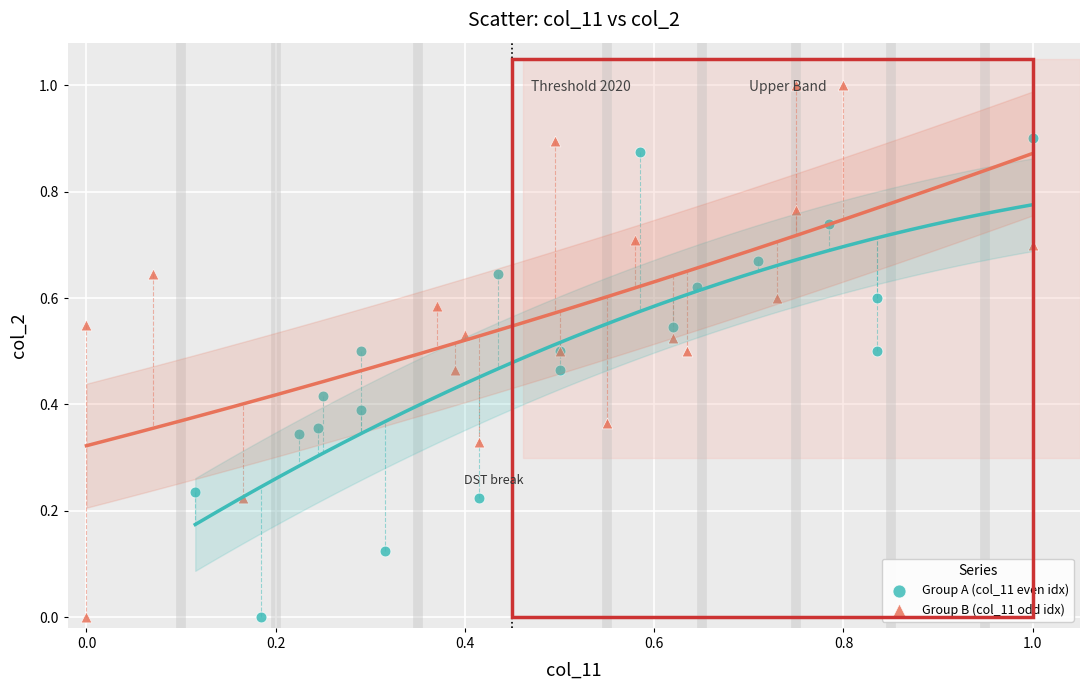

Which series reaches the maximum Y coordinate?

Group B (col_11 odd idx)